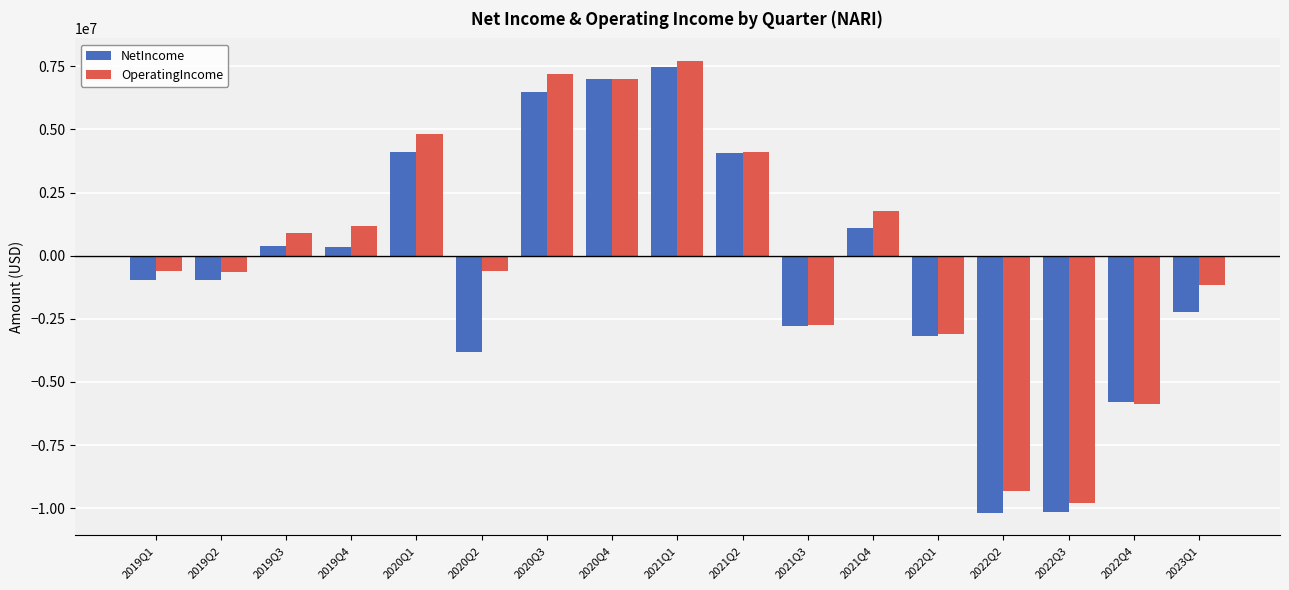

At which category is the sum across all series the highest?

2021Q1